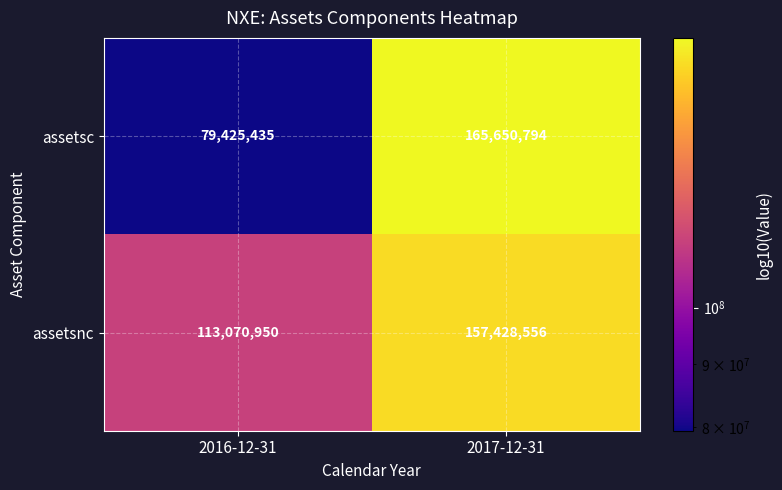

List the series in order of their overall mean, lowest first.

assetsc, assetsnc